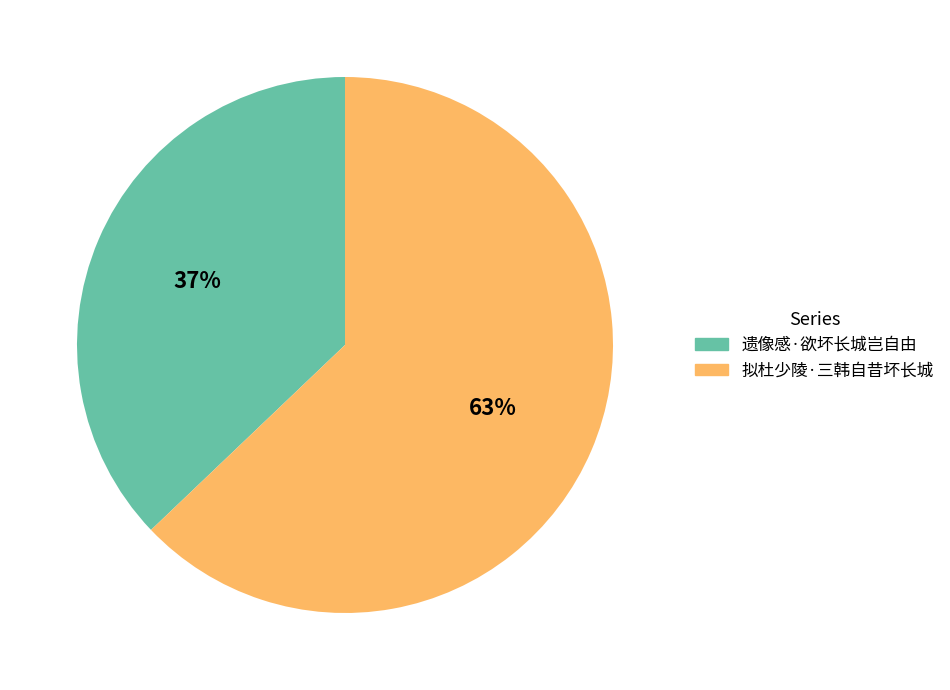

To the nearest percent, what portion does 遗像感·欲坏长城岂自由 represent?

37%